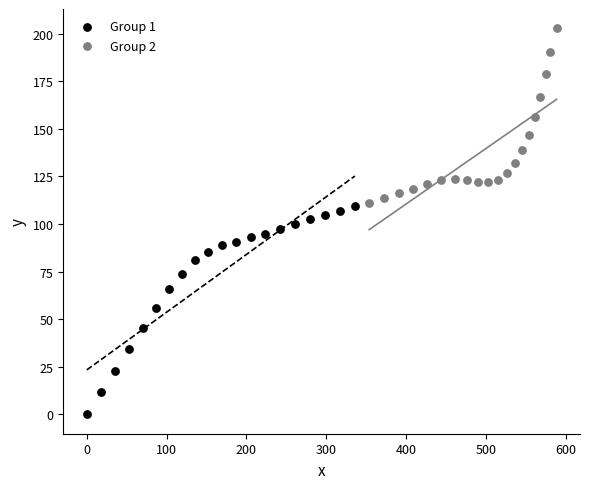

Which series contains the lowest Y value?

Group 1